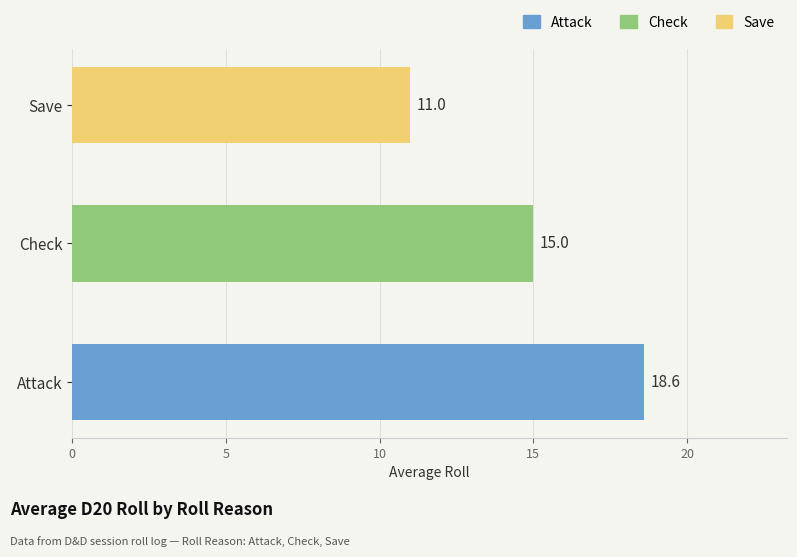

Reading bottom to top, transcribe all the data shown in this chart.

Attack=18.6	Check=15.0	Save=11.0